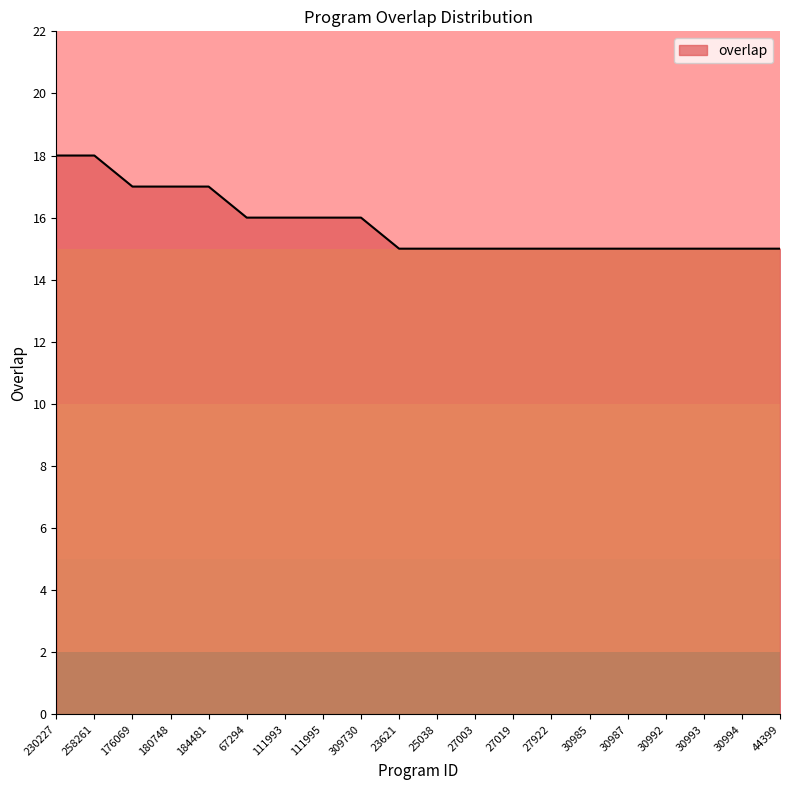

What is the sum of the values at 30985 and 258261?

33